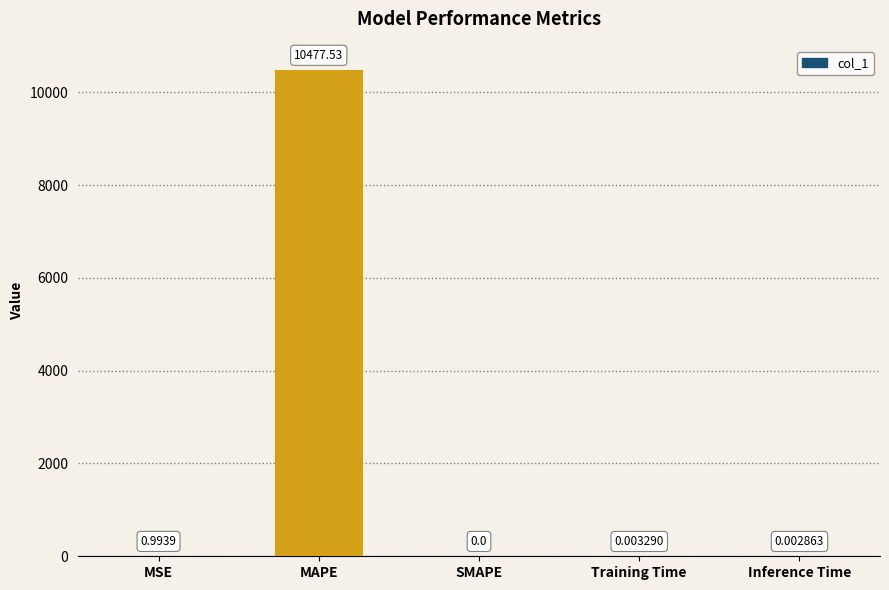

Where is the data nearest to the value 5238?

MSE